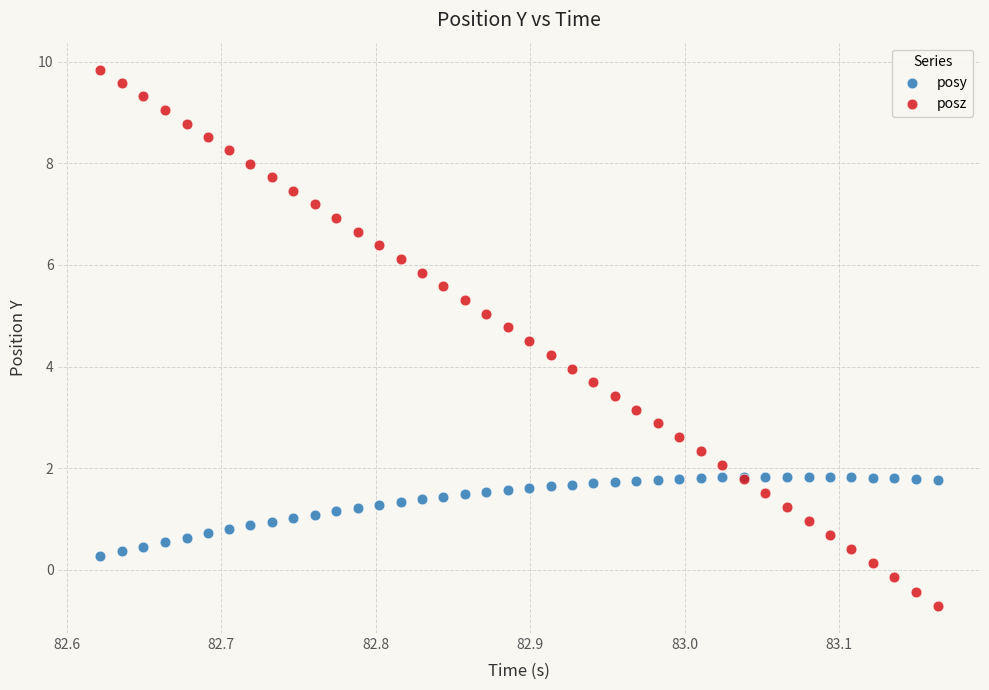

Which series contains the highest Y value?

posz